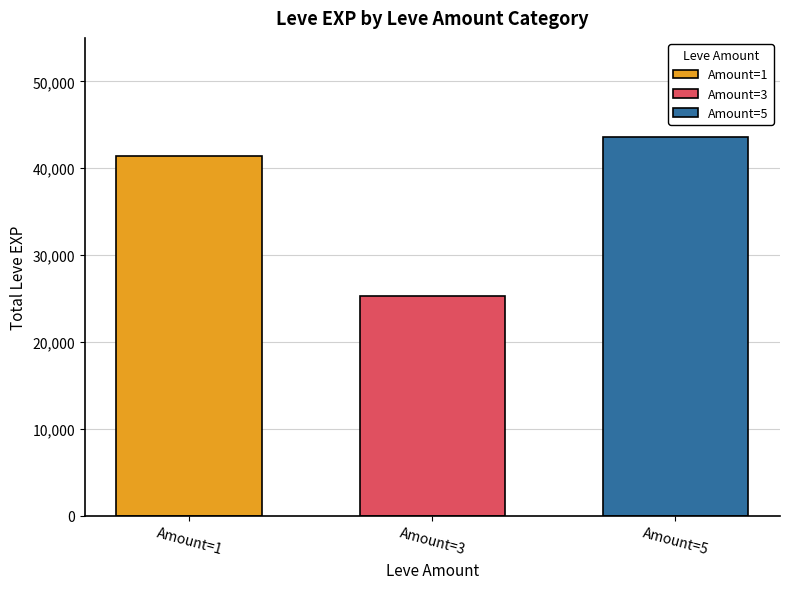

What are all the series names shown in the legend?

Amount=1, Amount=3, Amount=5